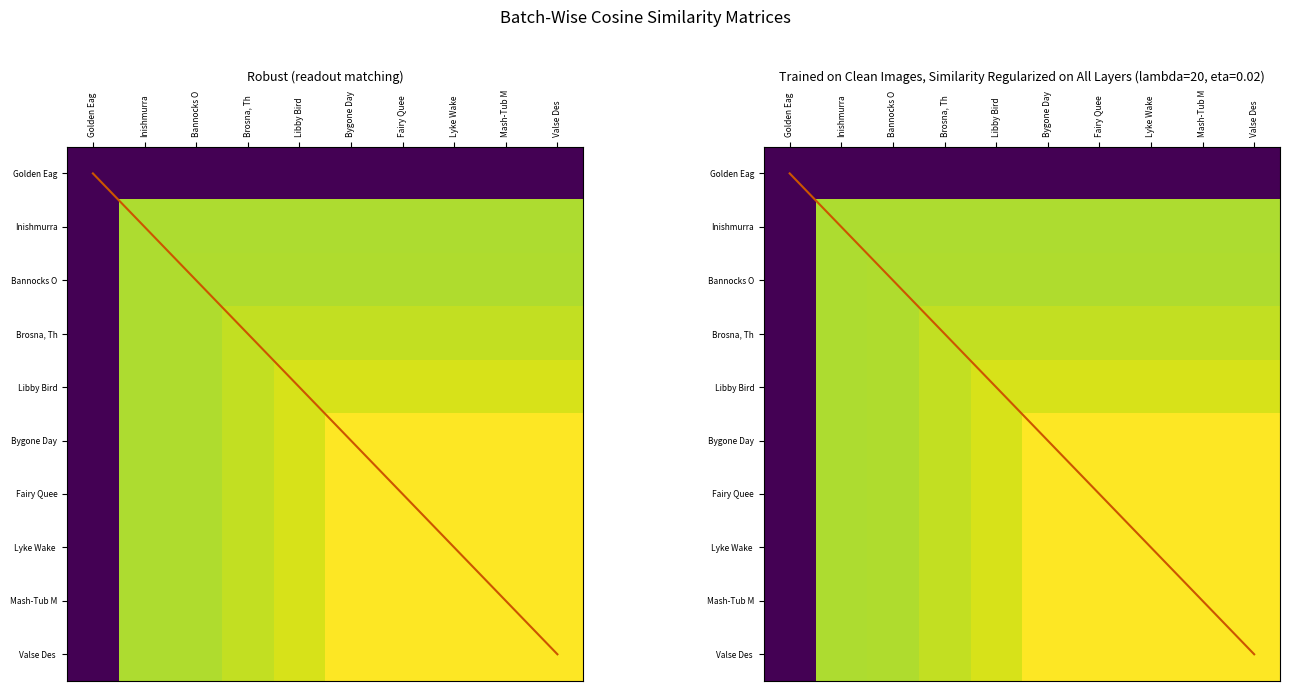

How many data points does each series have?

10